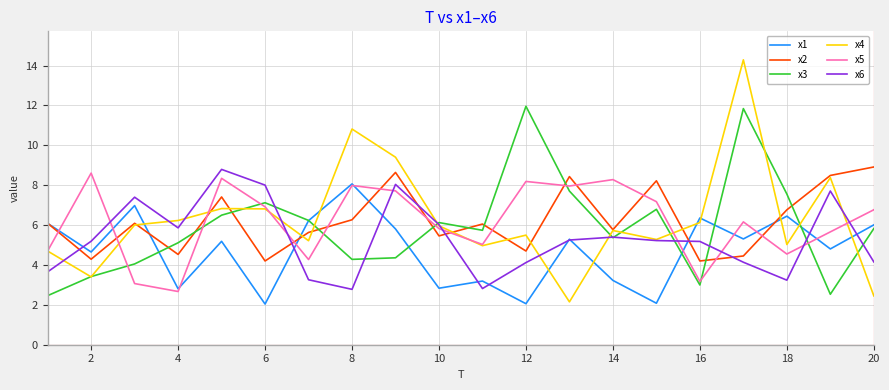

Which series ends up on top after the final intersection of x2 and x5?

x2